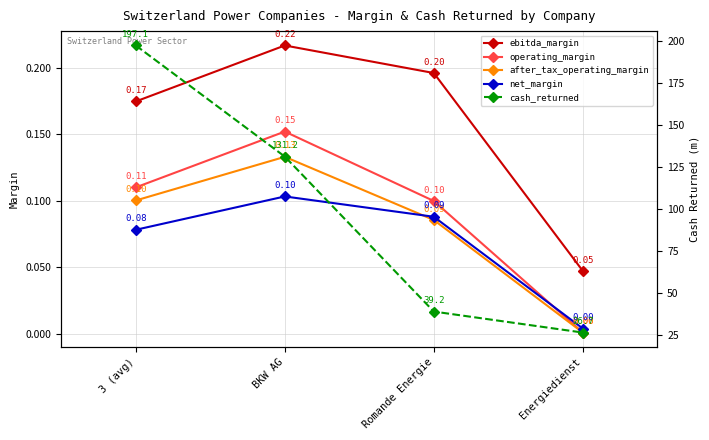

The value of operating_margin at 3 (avg) is 0.2. True or false?

False